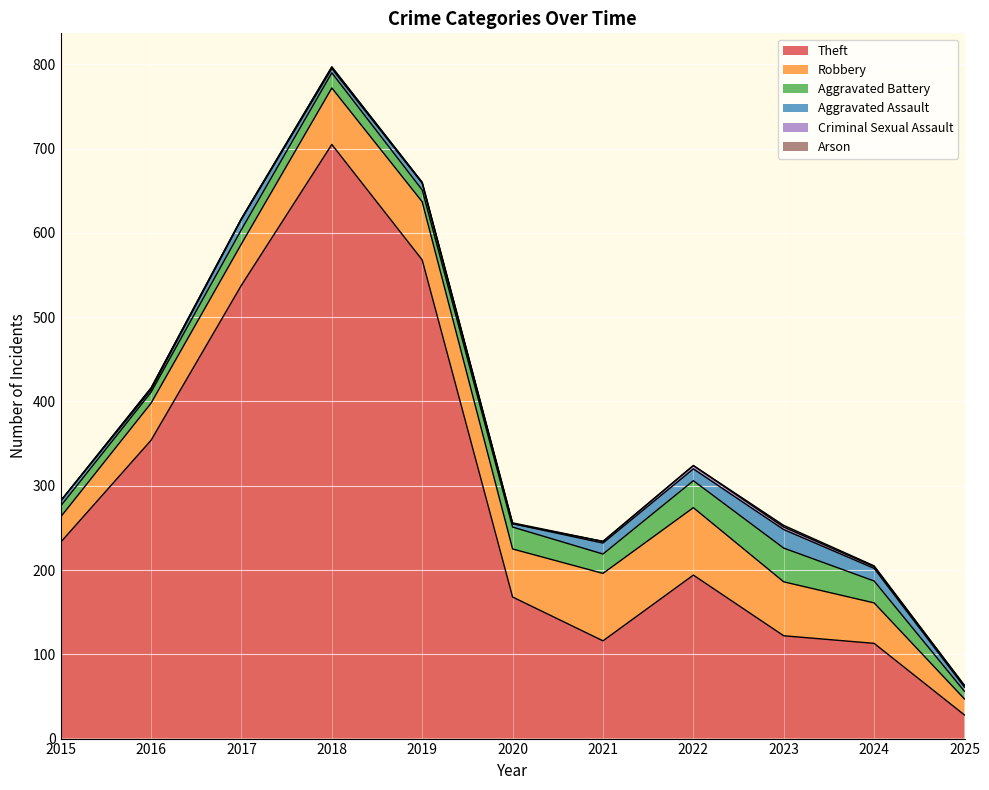

At how many categories does at least one series exceed 34?

10